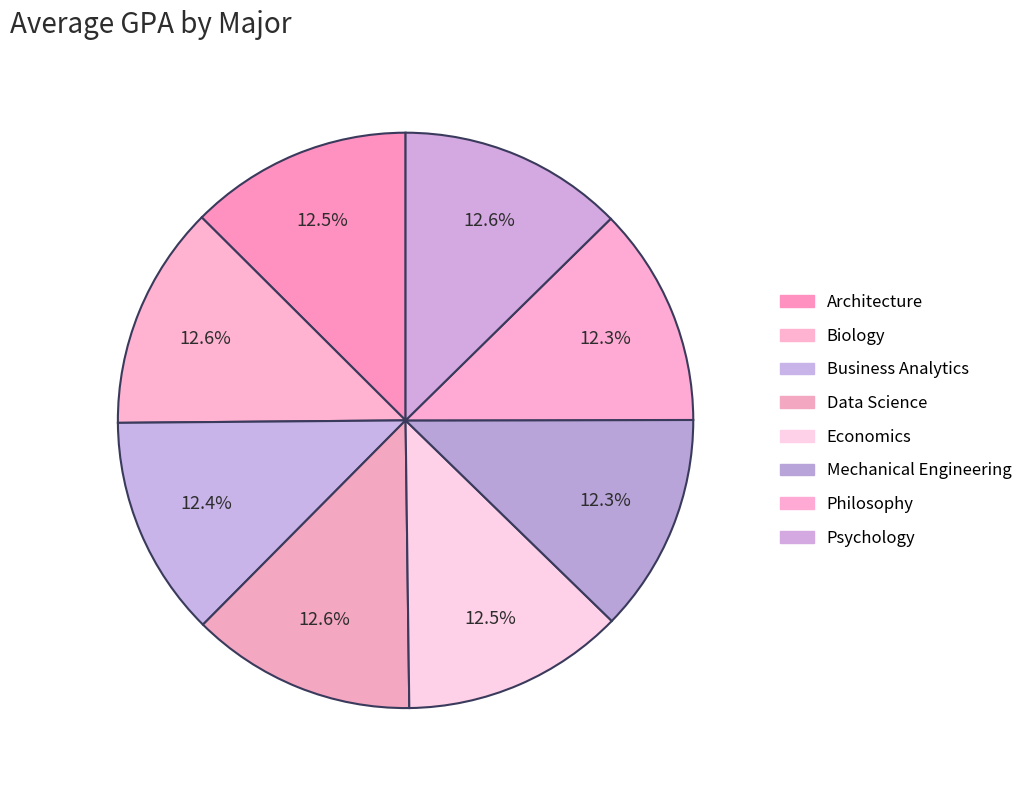

How many slices are in this pie chart?

8